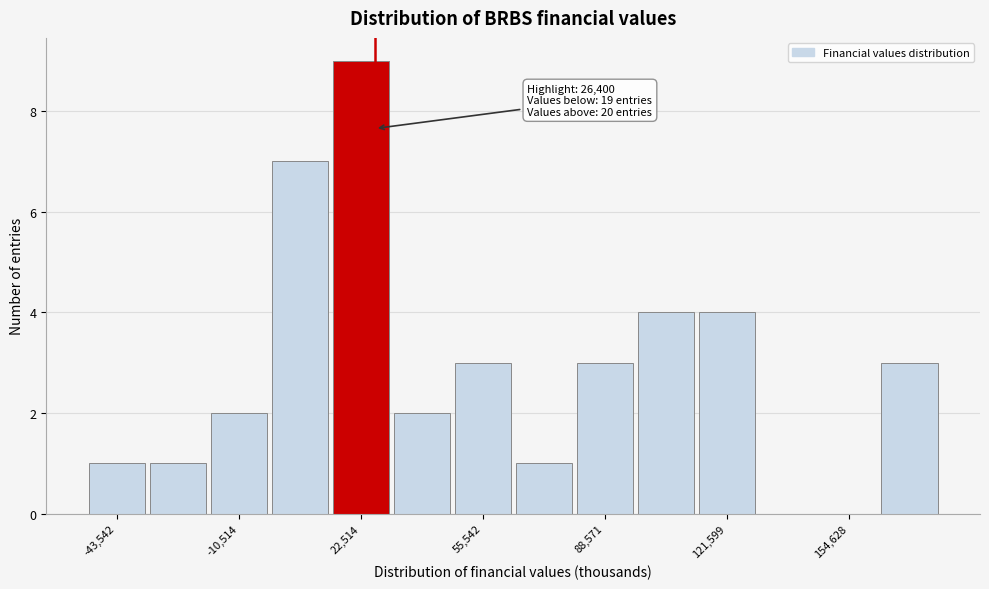

Around what value on the x-axis is the tallest bar? Give the approximate position of its centre, as read against the axis.

25000